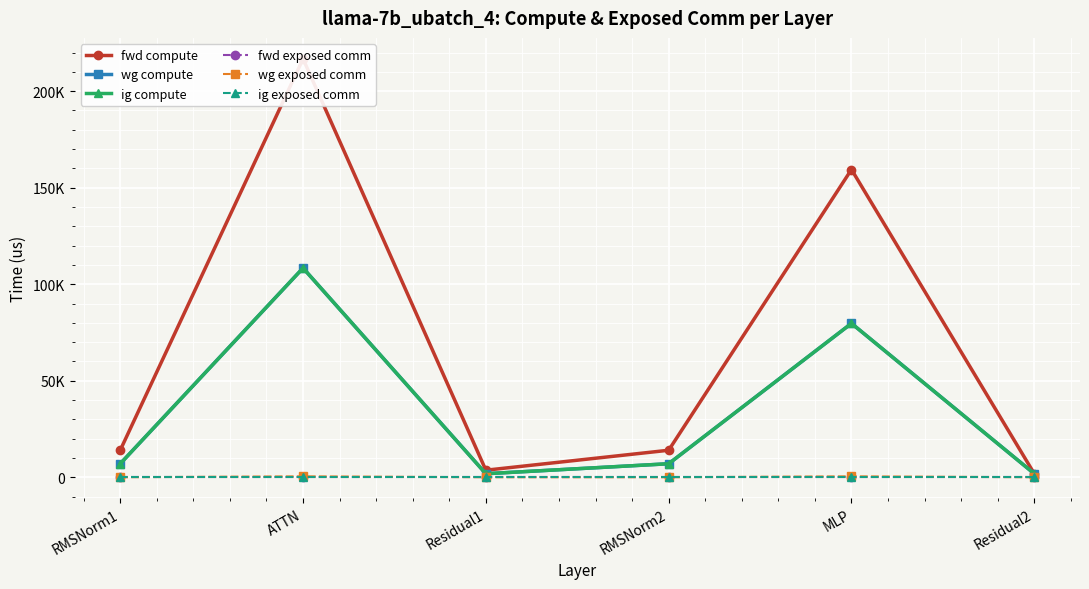

What is the total value across all series at Residual2?

5466.2